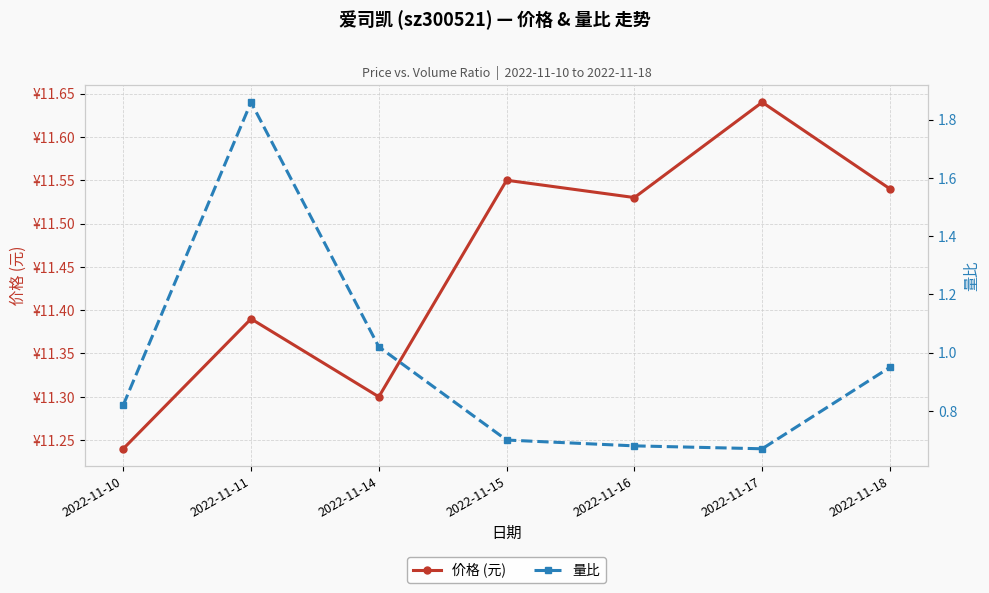

True or false: 量比 has a value of 0.4 at 2022-11-15.

False